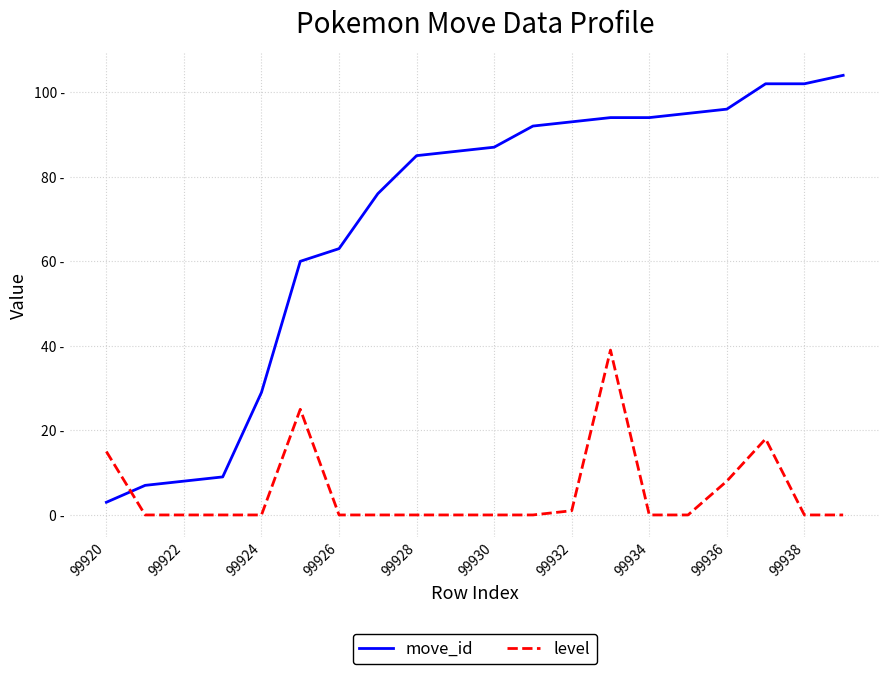

Rank the series by their maximum value, from lowest to highest.

level, move_id